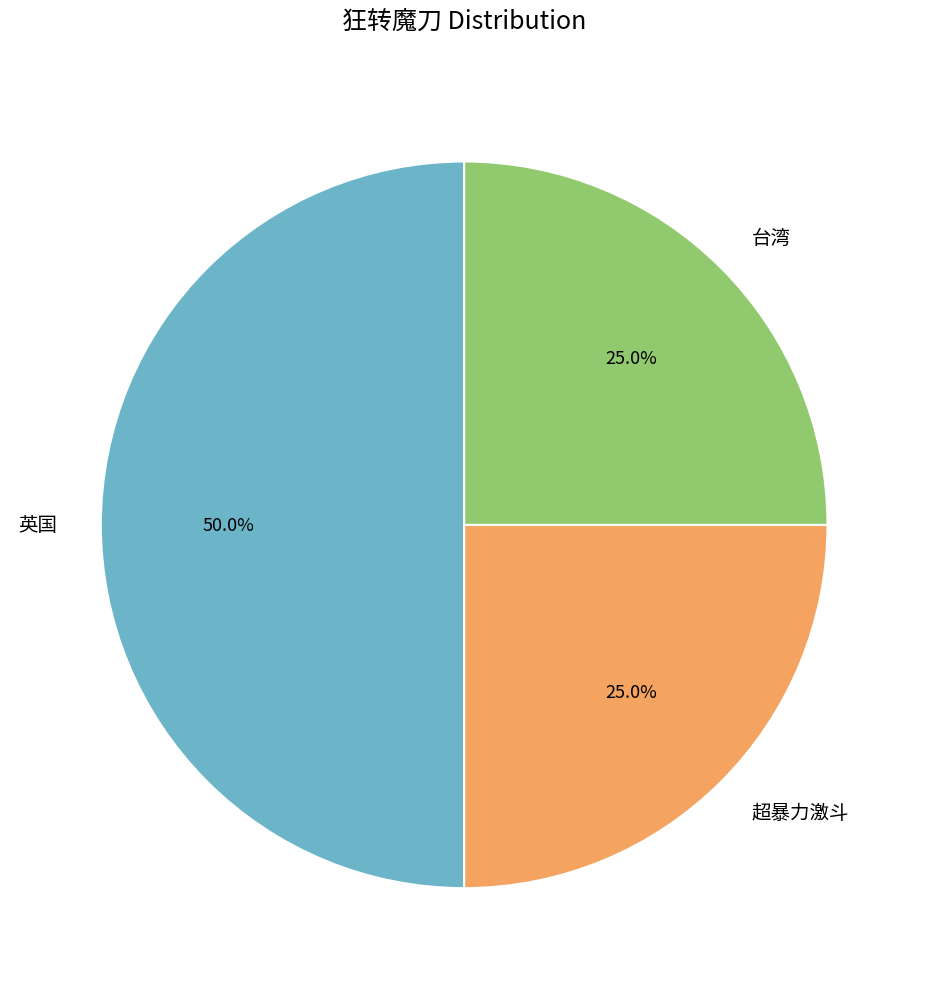

Which slice is the largest?

英国